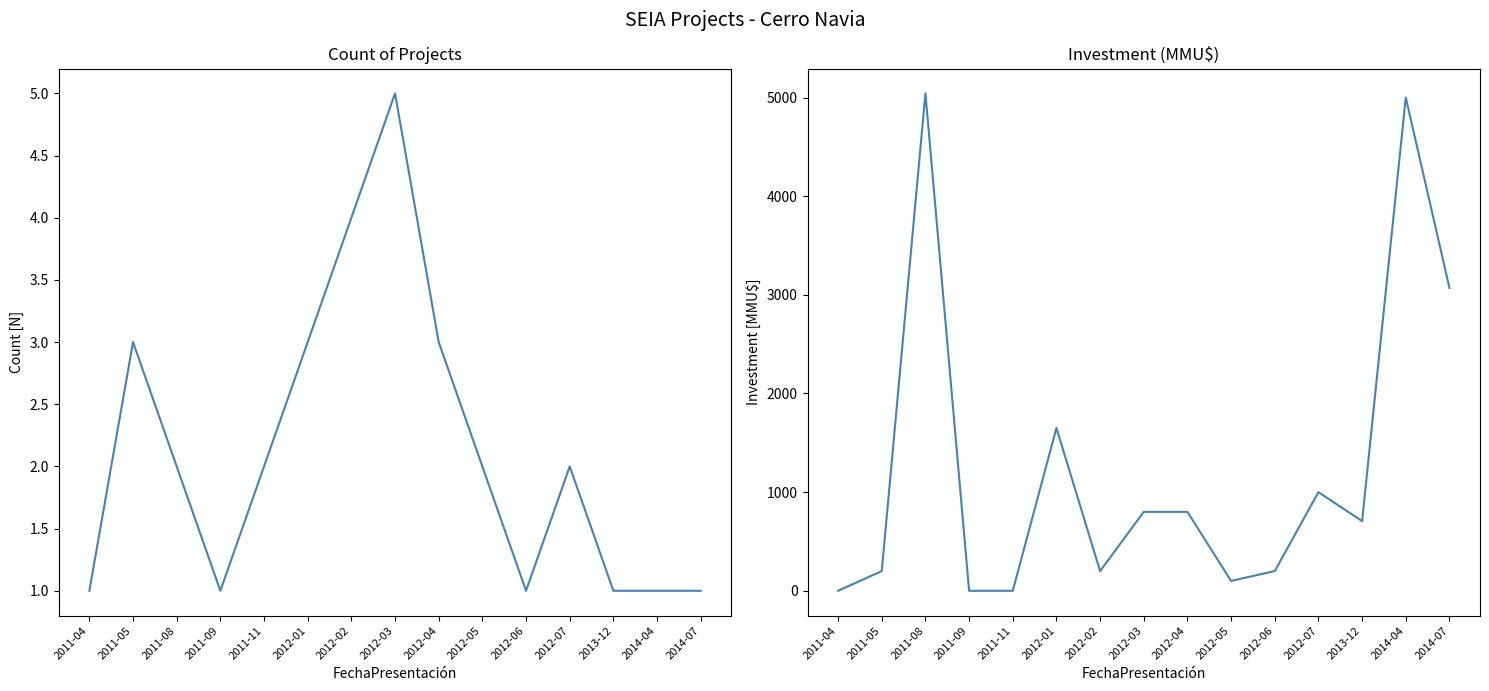

How many Count values are between 1 and 3?

13